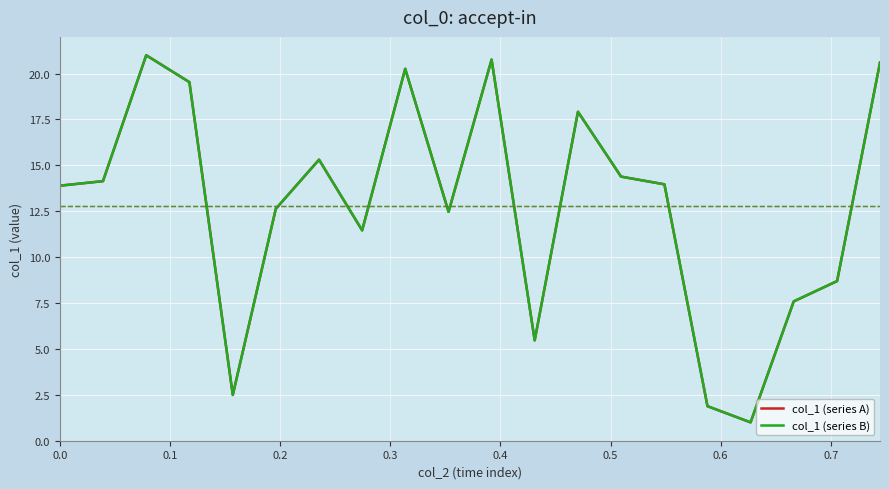

What is the maximum value for col_1 (series B)?

21.0